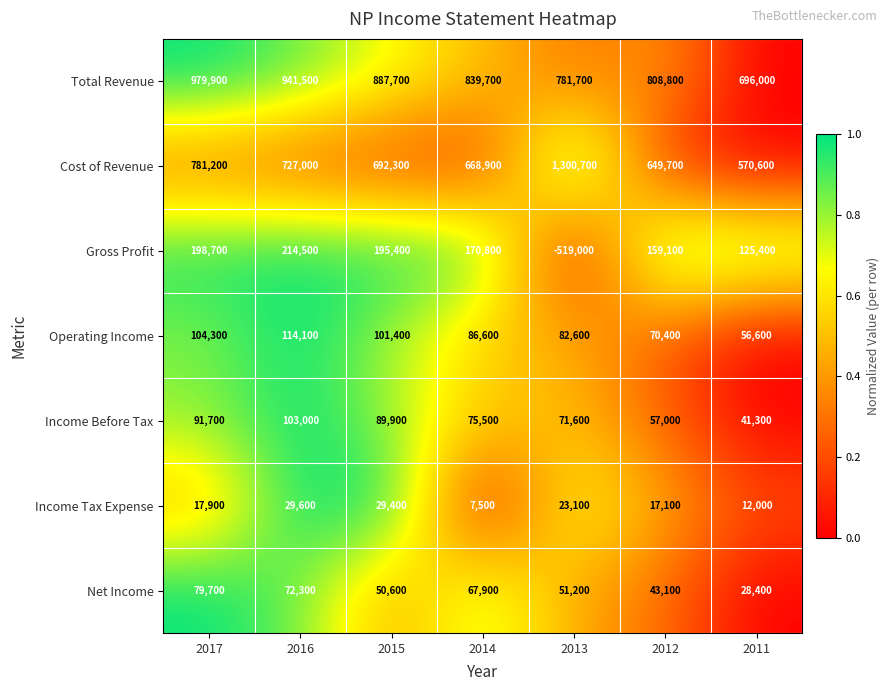

What is the difference between the maximum and minimum values in the Total Revenue series?

283900